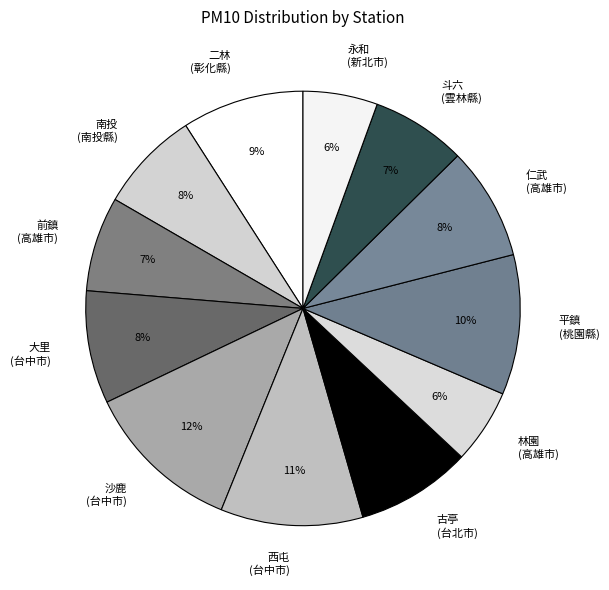

To the nearest percent, what is the average slice percentage?

8%